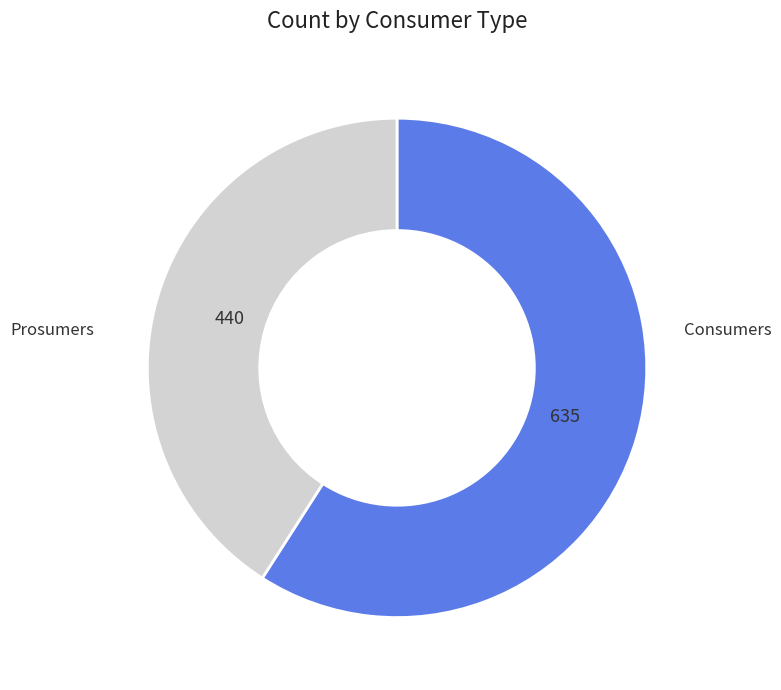

How many slices are in this pie chart?

2